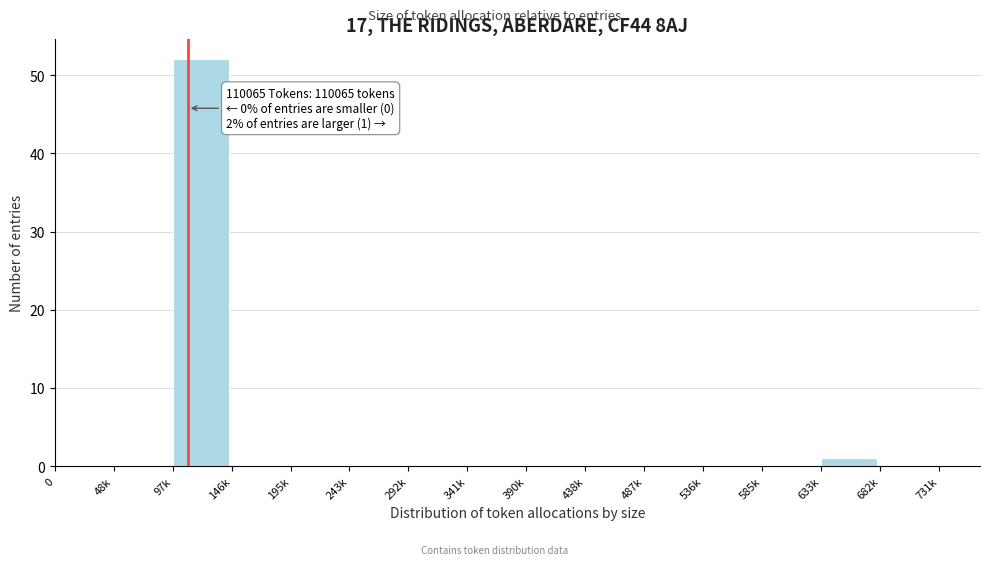

Reading right to left, transcribe all the data shown in this chart.

682k=0	633k=1	585k=0	536k=0	487k=0	438k=0	390k=0	341k=0	292k=0	243k=0	195k=0	146k=0	97k=52	48k=0	0=0